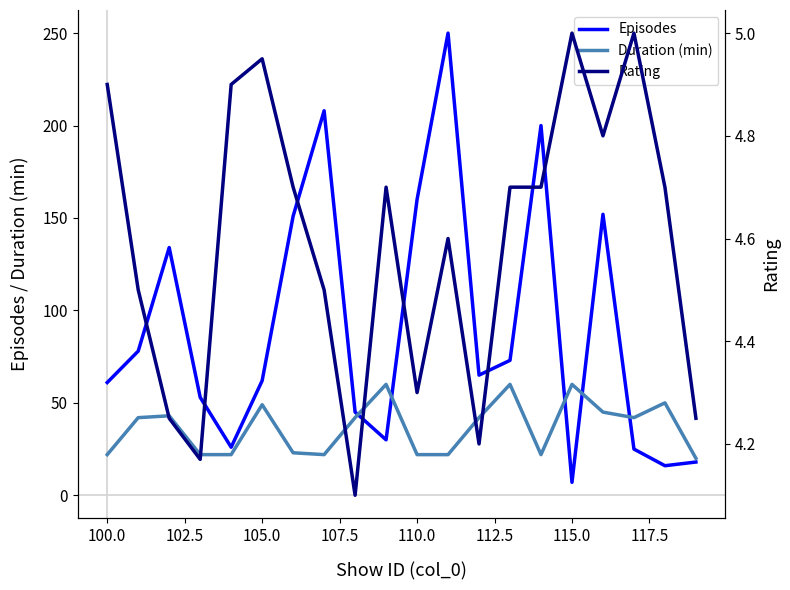

Rank the series by their maximum value, from lowest to highest.

Rating, Duration (min), Episodes